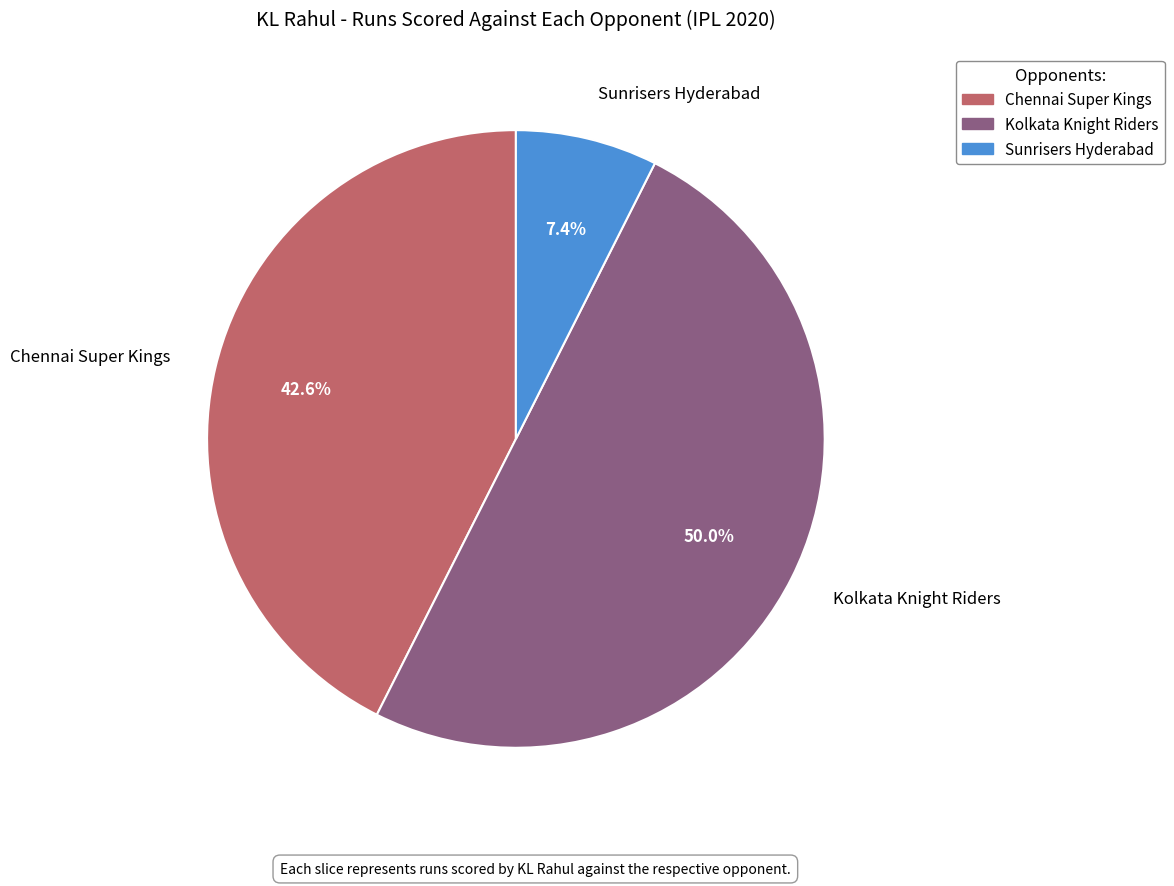

Does Chennai Super Kings account for over 50% of the chart?

No